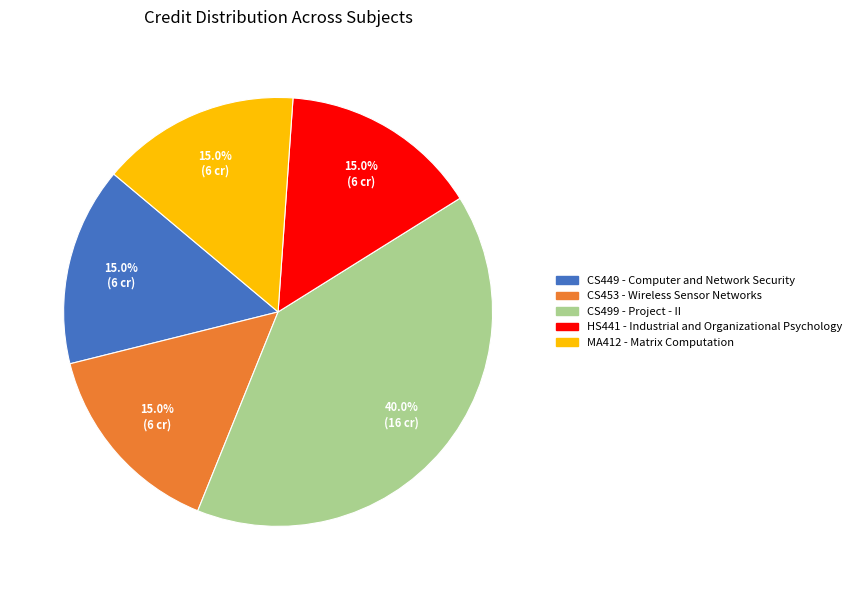

Count the number of slices in the pie.

5